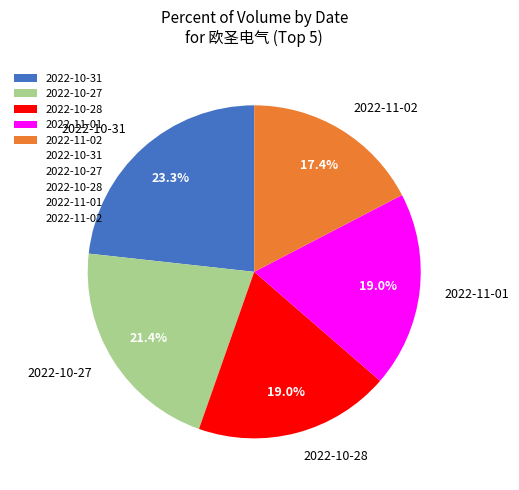

Combined, do 2022-10-27 and 2022-10-28 account for over 50%?

No